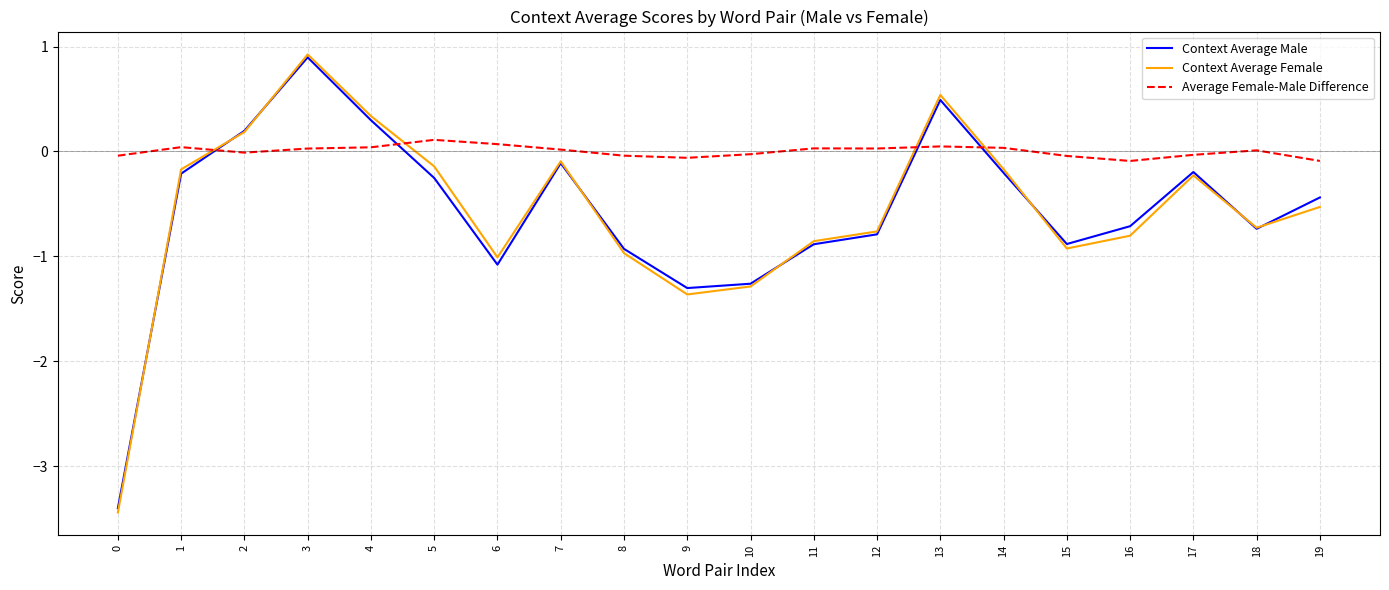

At which category is the sum across all series the highest?

3